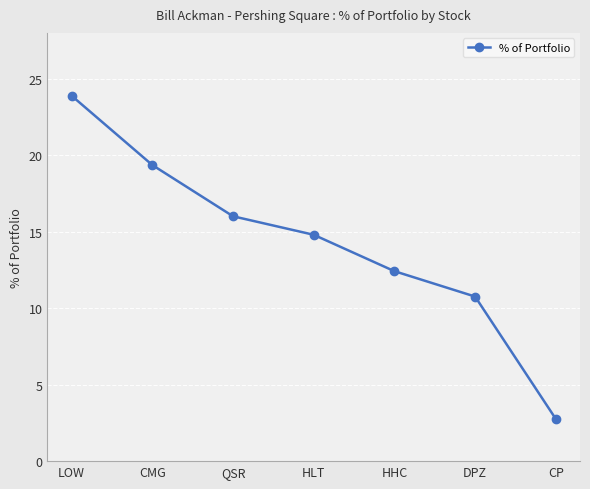

What is the difference between the maximum and minimum values?

21.1